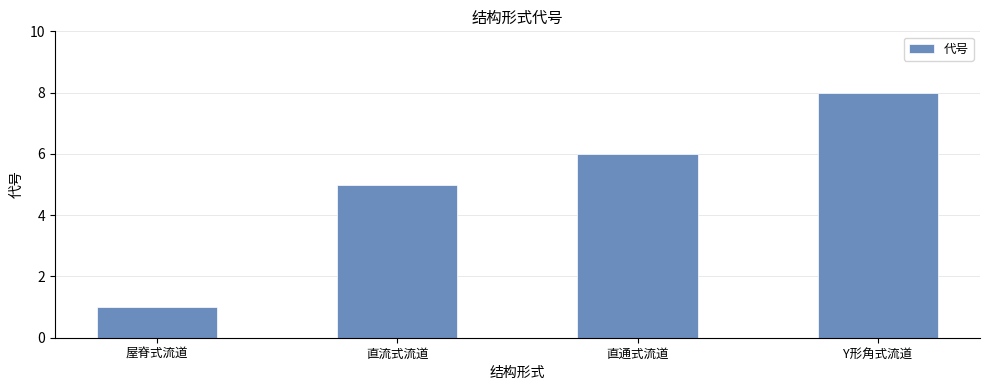

Where is the data nearest to the value 4?

直流式流道